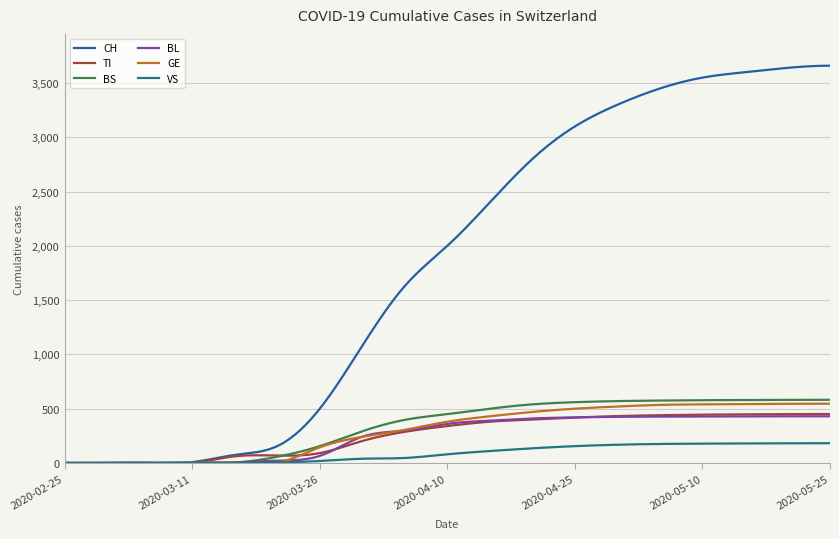

Which series has the widest spread of values?

CH